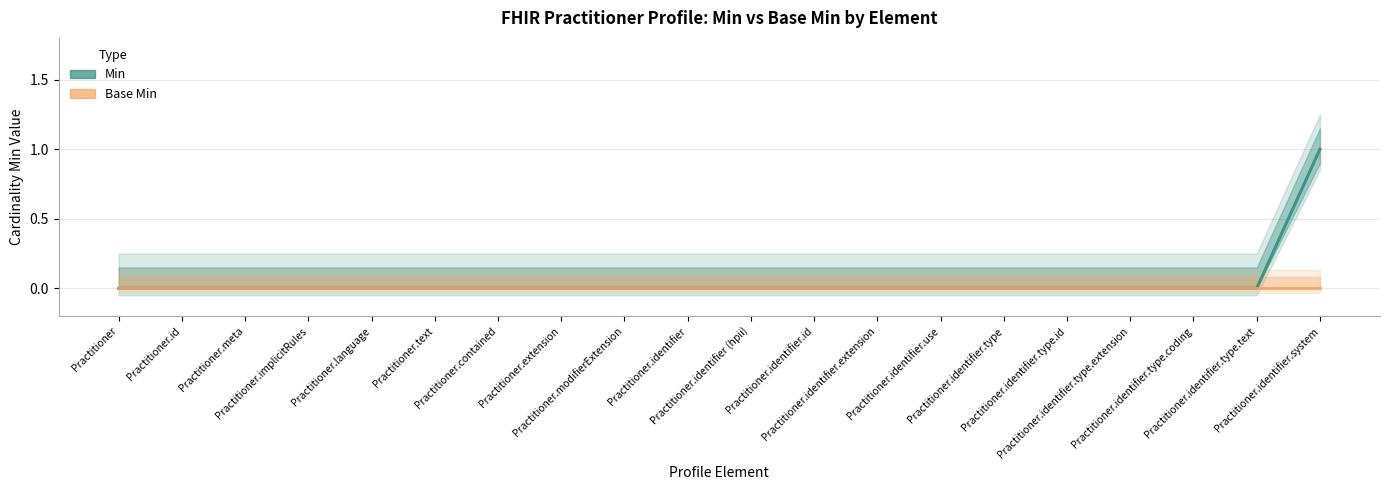

Which series changed the most between Practitioner.implicitRules and Practitioner.language?

Min